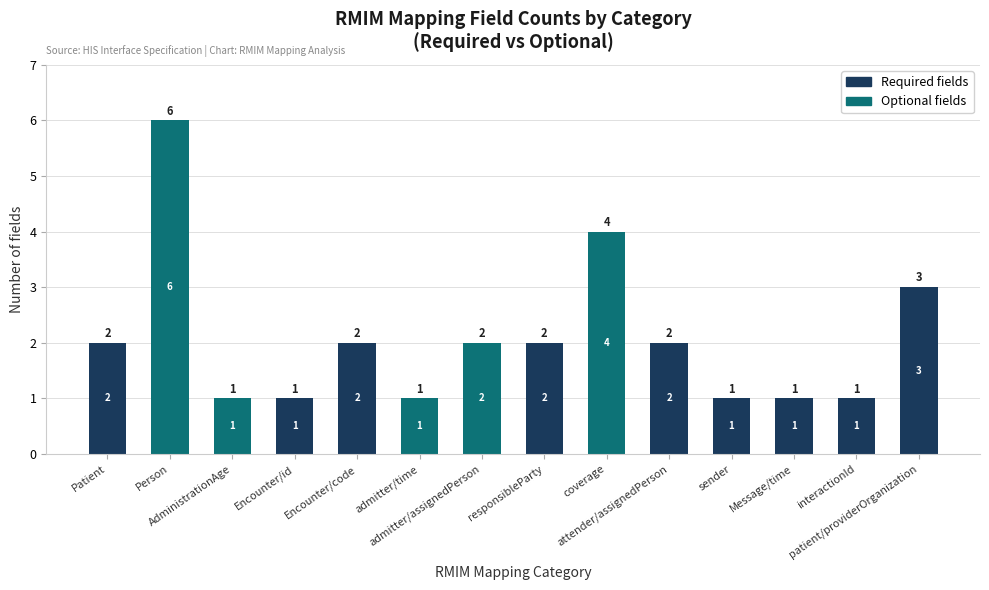

Are the bars grouped side by side (vs. stacked)?

No